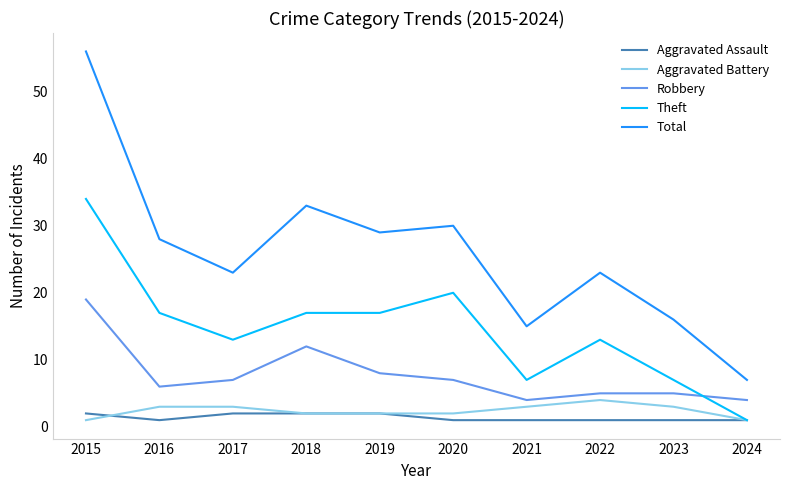

Reading right to left, what are all the values shown in this chart?

Aggravated Assault: 2024=1	2023=1	2022=1	2021=1	2020=1	2019=2	2018=2	2017=2	2016=1	2015=2
Aggravated Battery: 2024=1	2023=3	2022=4	2021=3	2020=2	2019=2	2018=2	2017=3	2016=3	2015=1
Robbery: 2024=4	2023=5	2022=5	2021=4	2020=7	2019=8	2018=12	2017=7	2016=6	2015=19
Theft: 2024=1	2023=7	2022=13	2021=7	2020=20	2019=17	2018=17	2017=13	2016=17	2015=34
Total: 2024=7	2023=16	2022=23	2021=15	2020=30	2019=29	2018=33	2017=23	2016=28	2015=56